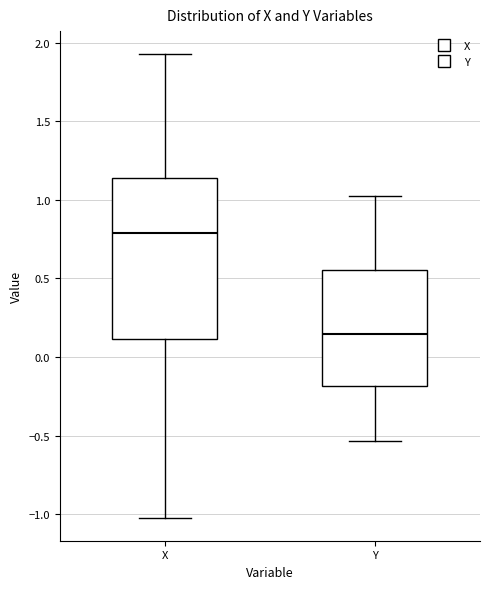

Which box is the tallest, from its lower edge to its upper edge?

X